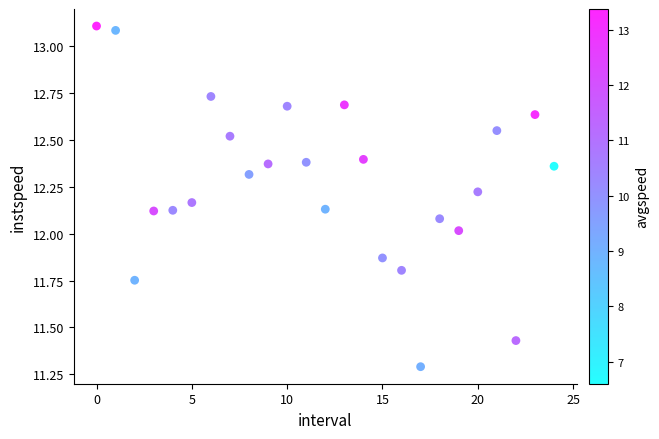

What is the range of Y values (max minus min)?

1.8